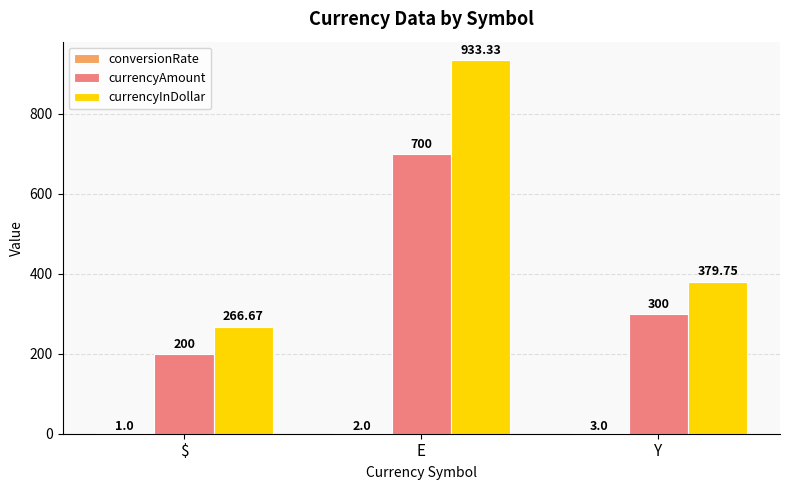

The value of currencyInDollar at $ is 439.3. True or false?

False